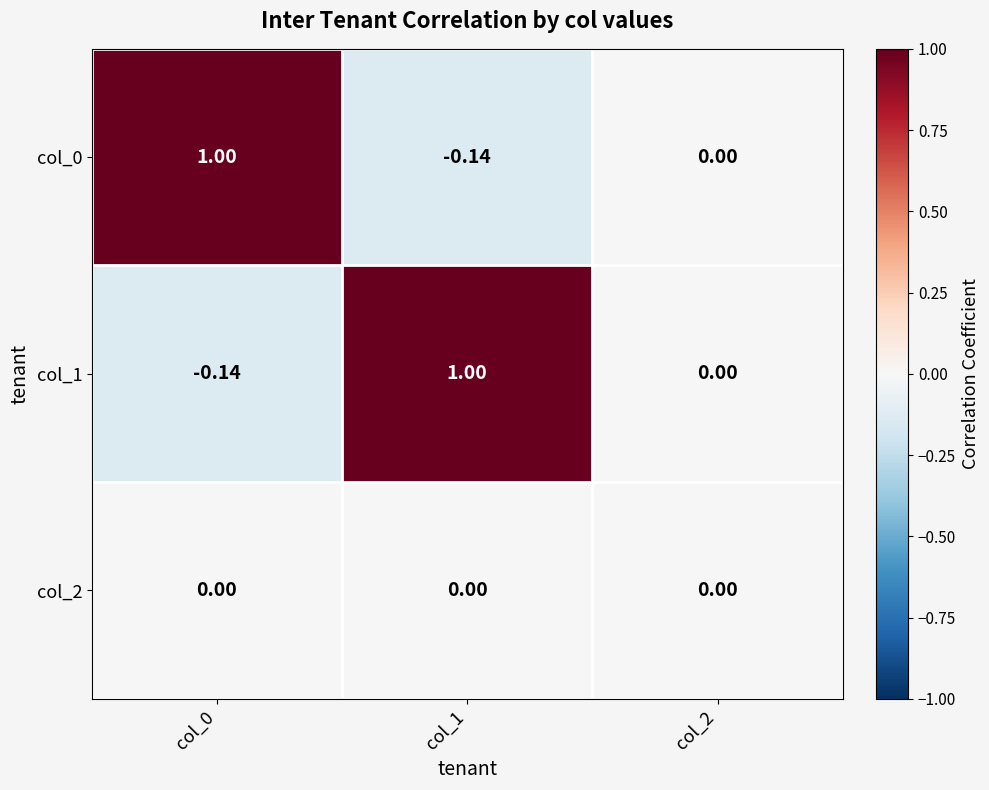

How many data points in col_0 are less than 0?

1